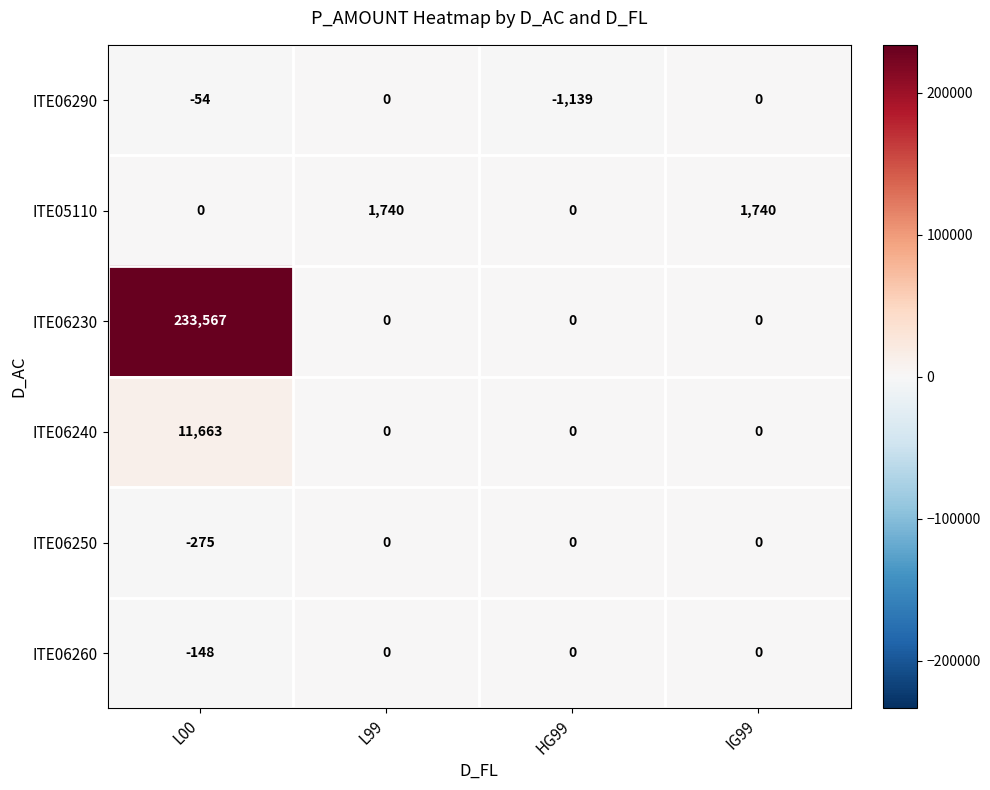

What is the difference between the highest and lowest values at L00?

233842